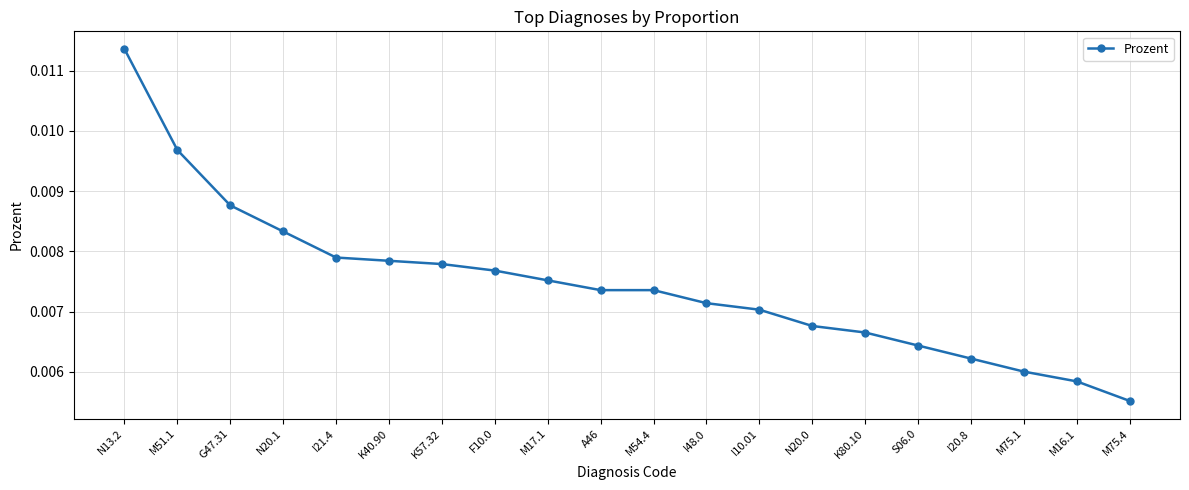

What is the sum of all values?

0.1